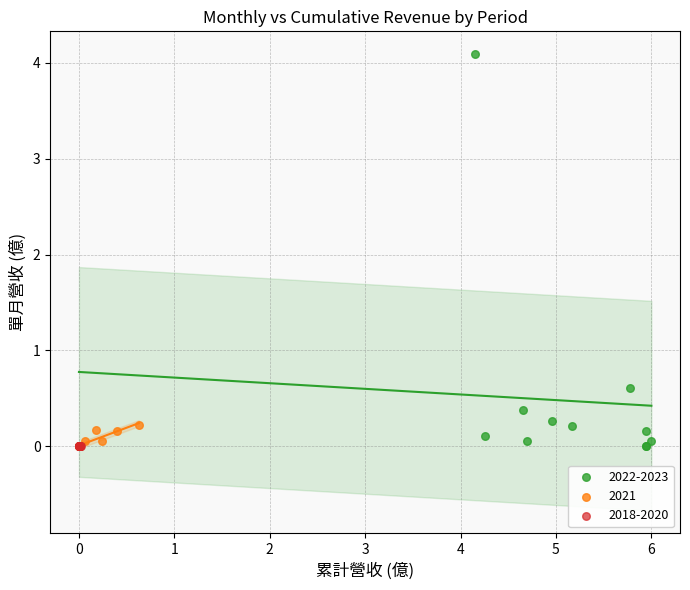

Which series has the widest spread of Y values?

2022-2023